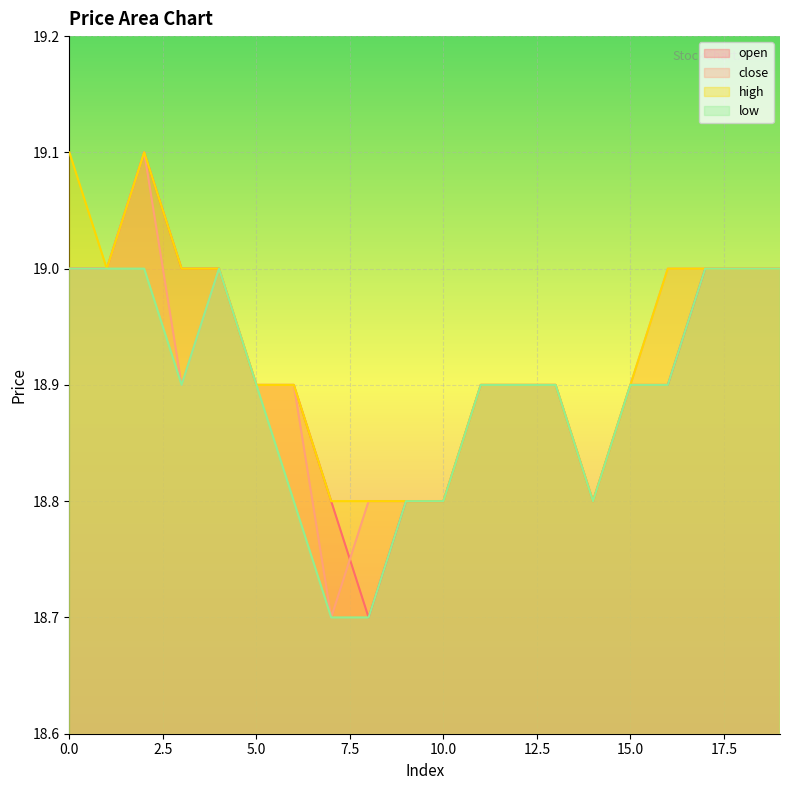

Reading left to right, list all the values displayed in this chart.

open: 0=19.0	1=19.0	2=19.1	3=19.0	4=19.0	5=18.9	6=18.9	7=18.8	8=18.7	9=18.8	10=18.8	11=18.9	12=18.9	13=18.9	14=18.8	15=18.9	16=18.9	17=19.0	18=19.0	19=19.0
close: 0=19.0	1=19.0	2=19.1	3=18.9	4=19.0	5=18.9	6=18.9	7=18.7	8=18.8	9=18.8	10=18.8	11=18.9	12=18.9	13=18.9	14=18.8	15=18.9	16=19.0	17=19.0	18=19.0	19=19.0
high: 0=19.1	1=19.0	2=19.1	3=19.0	4=19.0	5=18.9	6=18.9	7=18.8	8=18.8	9=18.8	10=18.8	11=18.9	12=18.9	13=18.9	14=18.8	15=18.9	16=19.0	17=19.0	18=19.0	19=19.0
low: 0=19.0	1=19.0	2=19.0	3=18.9	4=19.0	5=18.9	6=18.8	7=18.7	8=18.7	9=18.8	10=18.8	11=18.9	12=18.9	13=18.9	14=18.8	15=18.9	16=18.9	17=19.0	18=19.0	19=19.0